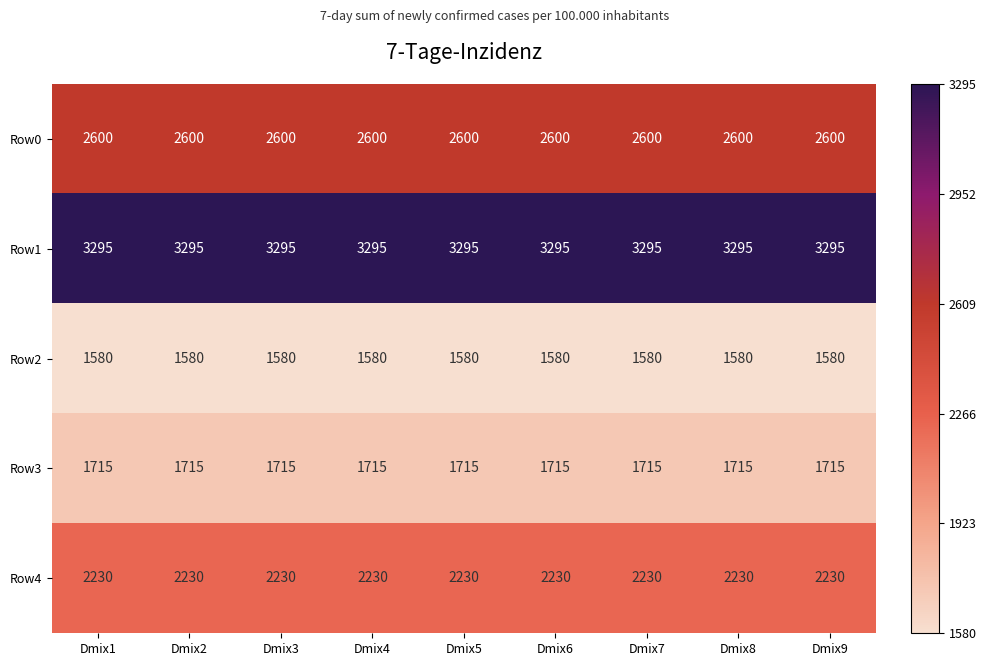

What is the minimum value shown in the chart?

1580